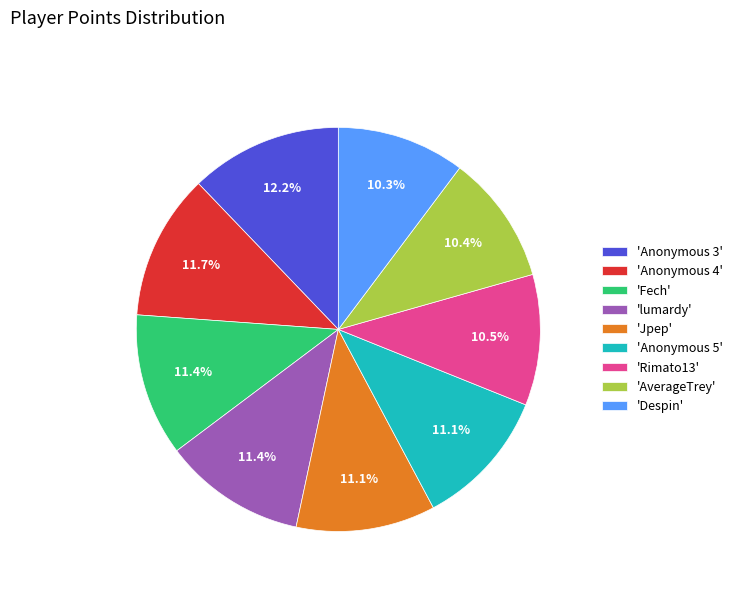

Is 'Rimato13' the majority of the pie?

No